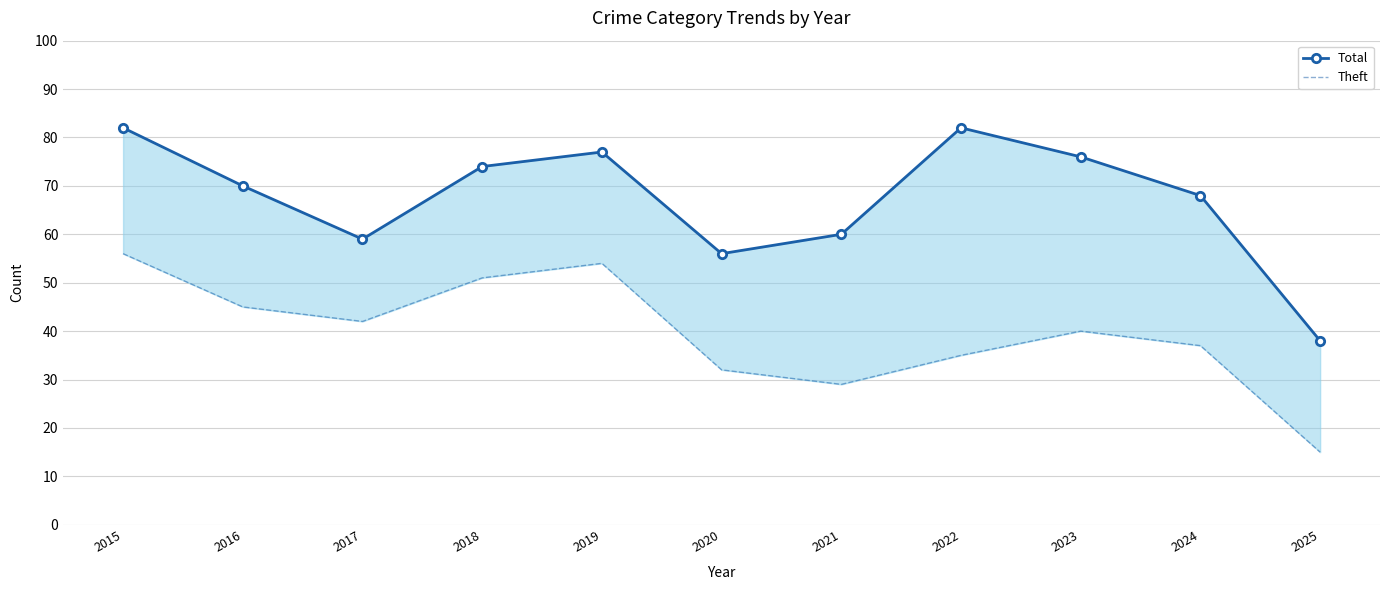

The value of Theft at 2018 is 21. True or false?

False